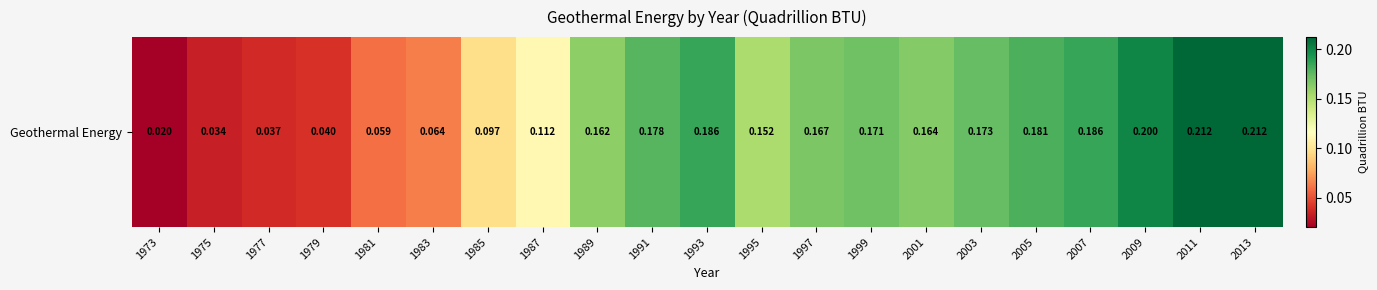

The value at 2013 is 0.3. True or false?

False